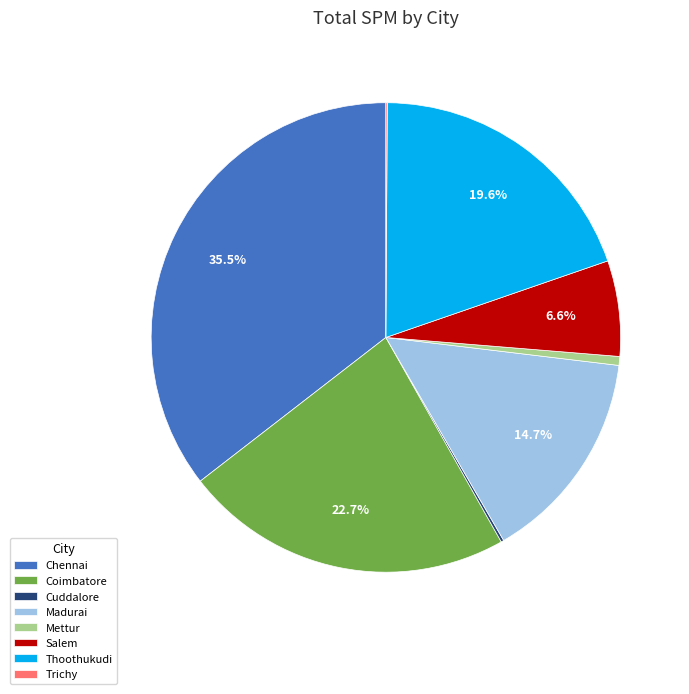

Between Thoothukudi and Mettur, which is larger?

Thoothukudi